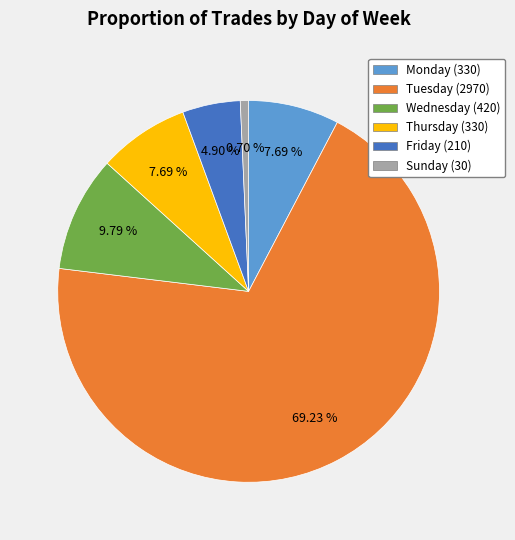

How many slices are in this pie chart?

6